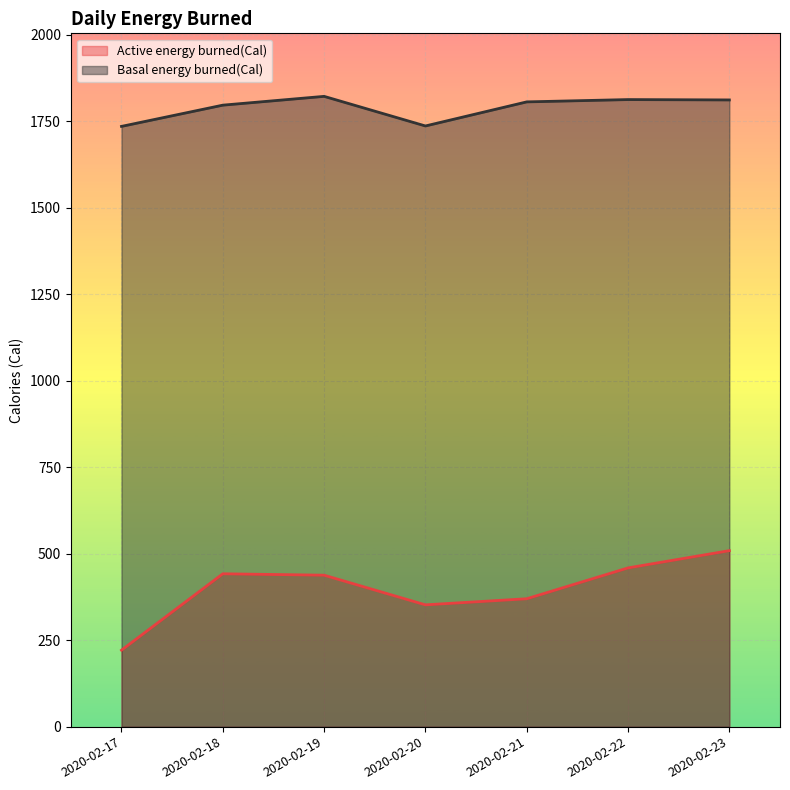

Reading right to left, list all the values displayed in this chart.

Active energy burned(Cal): 2020-02-23=508.8	2020-02-22=458.9	2020-02-21=369.7	2020-02-20=352.1	2020-02-19=437.8	2020-02-18=441.9	2020-02-17=221.1
Basal energy burned(Cal): 2020-02-23=1811.7	2020-02-22=1812.7	2020-02-21=1806.1	2020-02-20=1736.4	2020-02-19=1822.0	2020-02-18=1796.6	2020-02-17=1735.2